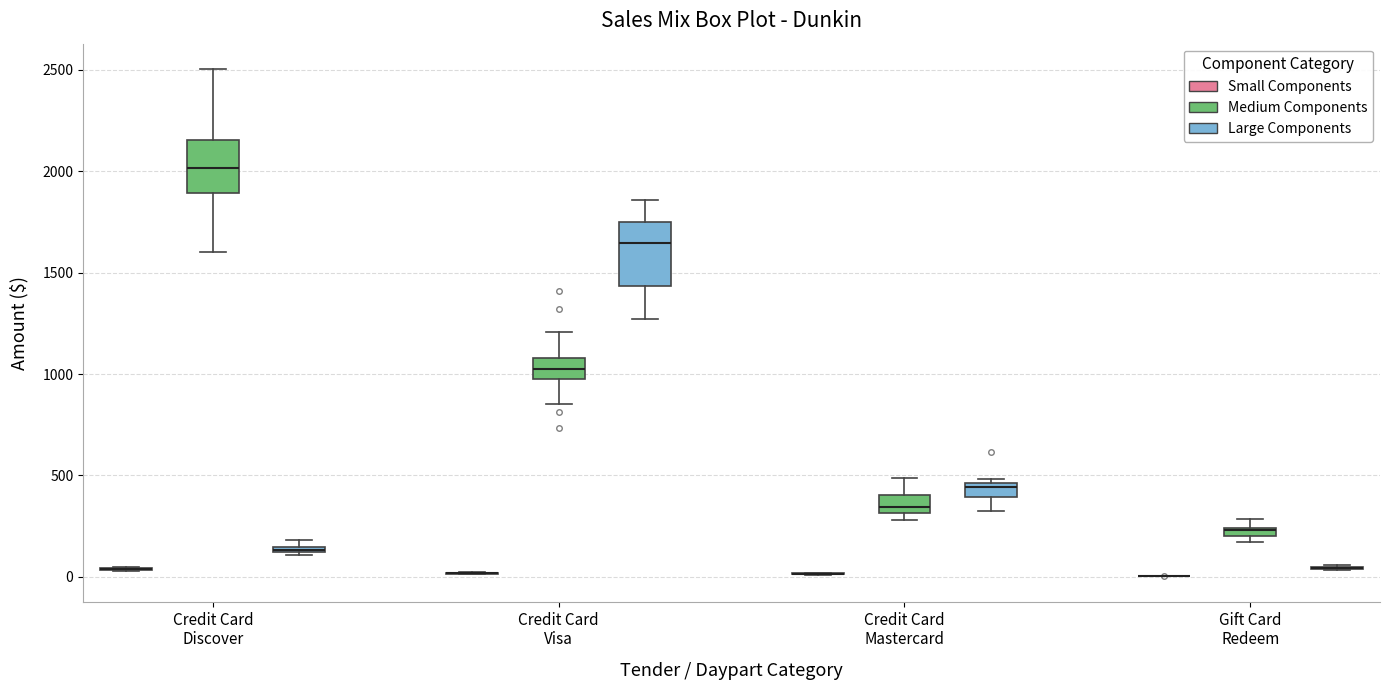

Comparing the boxes themselves (not the whiskers), which one is the tallest?

Credit Card Visa (Large Components)